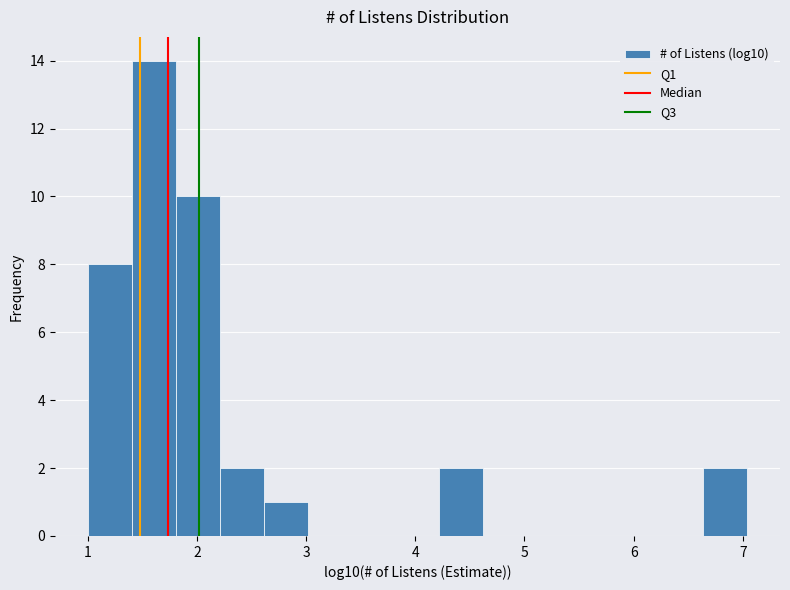

Reading left to right, transcribe this chart: for each bar, give the range it covers on the x-axis and its height. Neither the bar edges nor the heights are printed on the chart, so give them approximately, as read against the axes.

1.0 to 1.4: 8
1.4 to 1.8: 14
1.8 to 2.2: 10
2.2 to 2.6: 2
2.6 to 3.0: 1
3.0 to 3.4: 0
3.4 to 3.8: 0
3.8 to 4.2: 0
4.2 to 4.6: 2
4.6 to 5.0: 0
5.0 to 5.4: 0
5.4 to 5.8: 0
5.8 to 6.2: 0
6.2 to 6.6: 0
6.6 to 7.0: 2